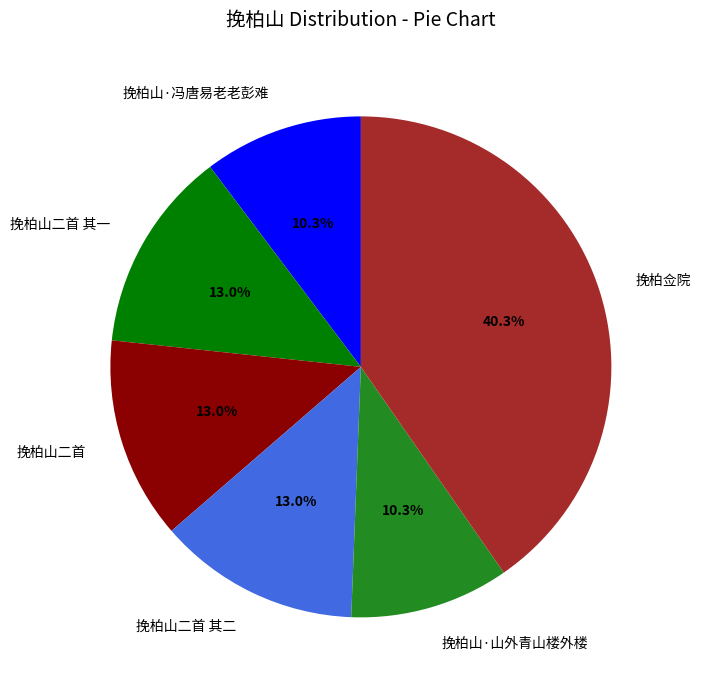

To the nearest percent, what is the difference between the 挽柏山二首 其二 and 挽柏佥院 slice percentages?

27%